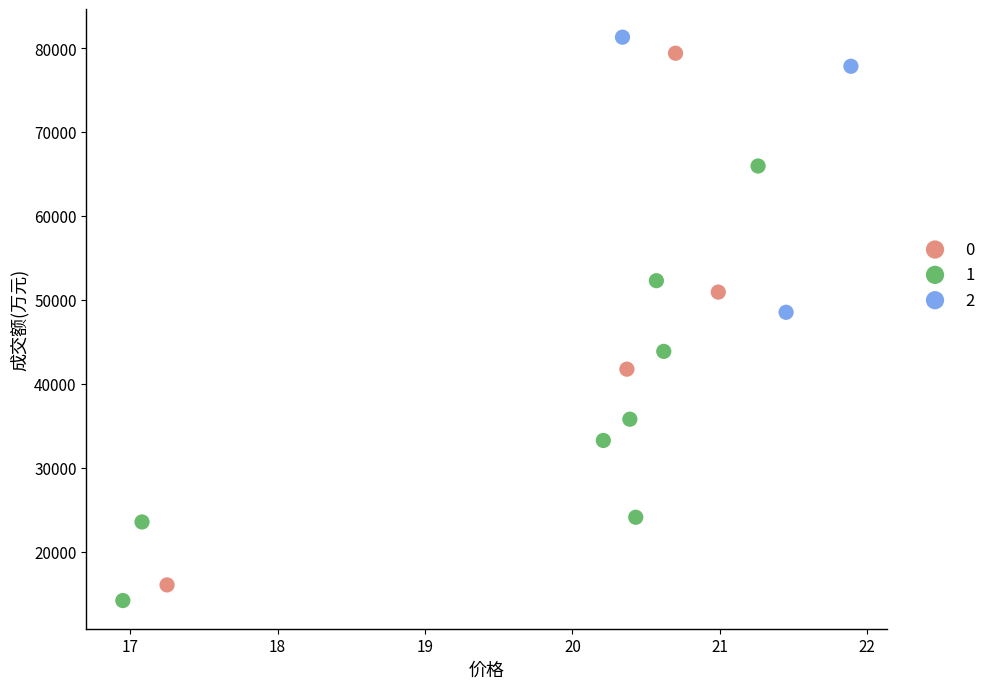

Which series has the largest Y range (max minus min)?

0